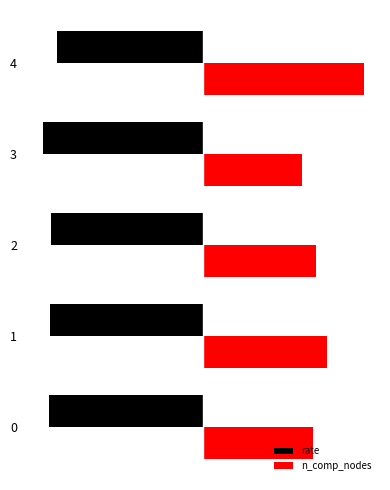

Reading right to left, transcribe all the data shown in this chart.

rate: 4=-0.8	3=-0.9	2=-0.9	1=-0.9	0=-0.9
n_comp_nodes: 4=0.9	3=0.6	2=0.6	1=0.7	0=0.6